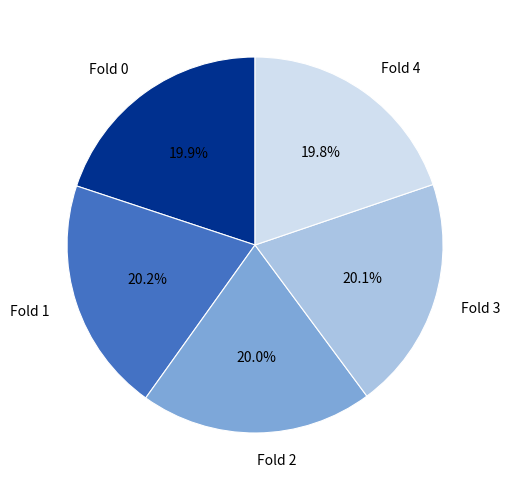

The Fold 0 slice represents 12% of the pie. True or false?

False